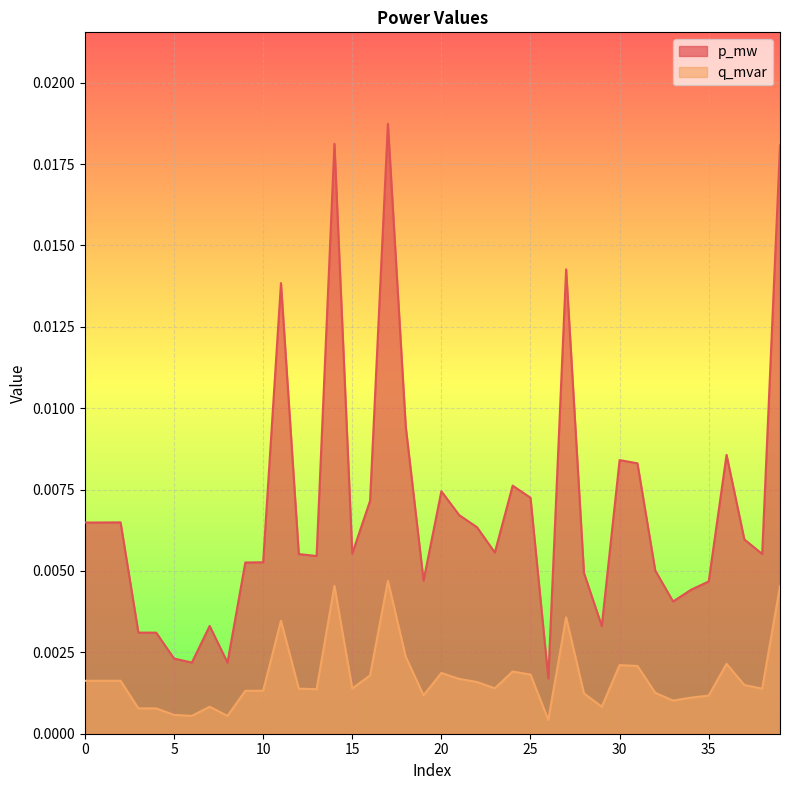

The p_mw series shows 0.0 at 35. True or false?

True